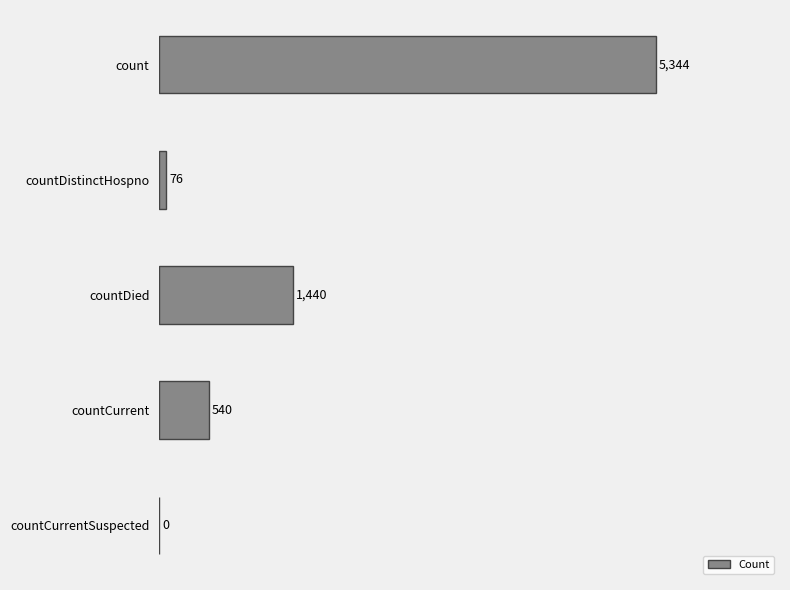

What is the sum of the values at countCurrent and countDistinctHospno?

616